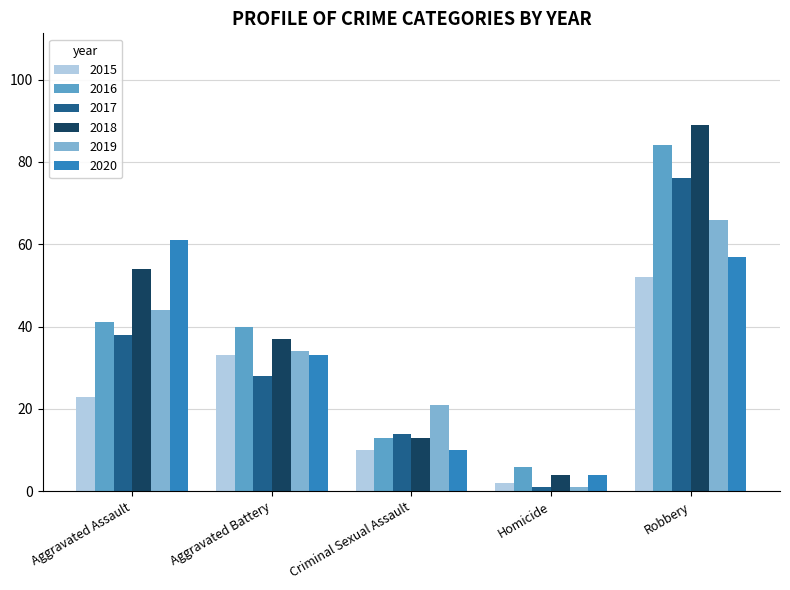

What is the label of the 5th bar from the left?

Robbery